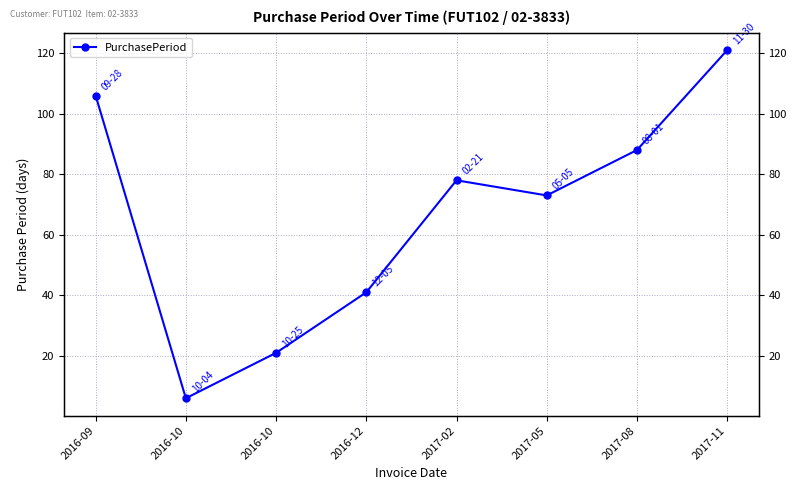

Read the value at 2017-02, to the nearest 5.

80